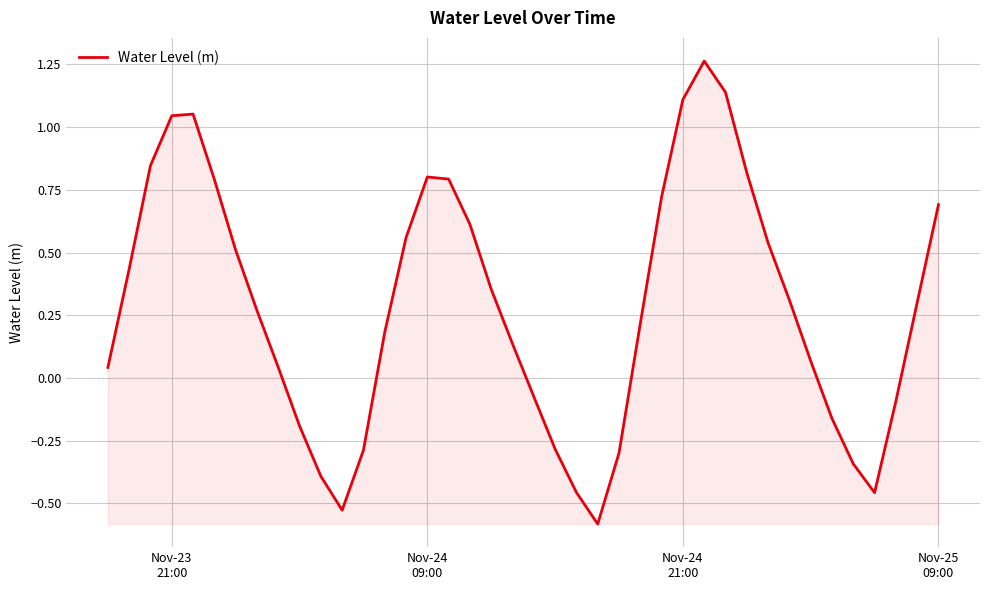

What is the difference between the maximum and minimum values?

1.8